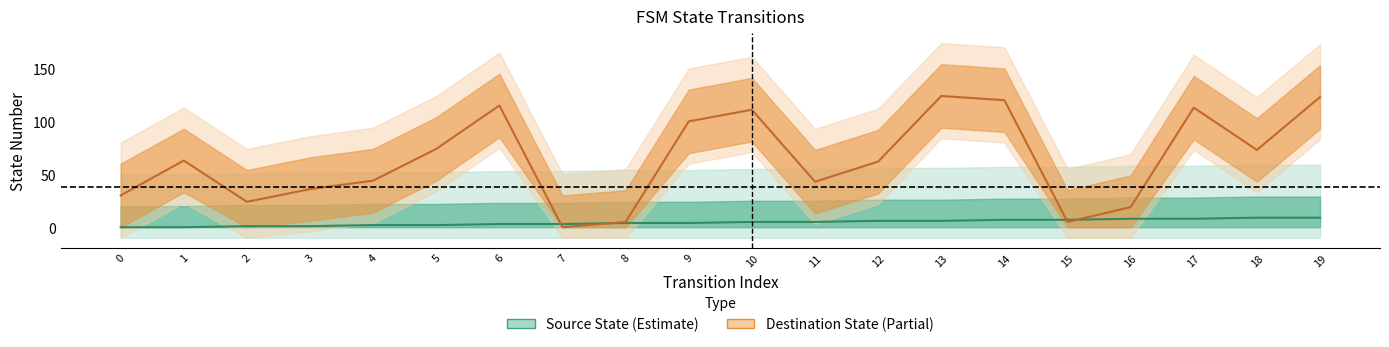

What is the average value of the destination_state series?

64